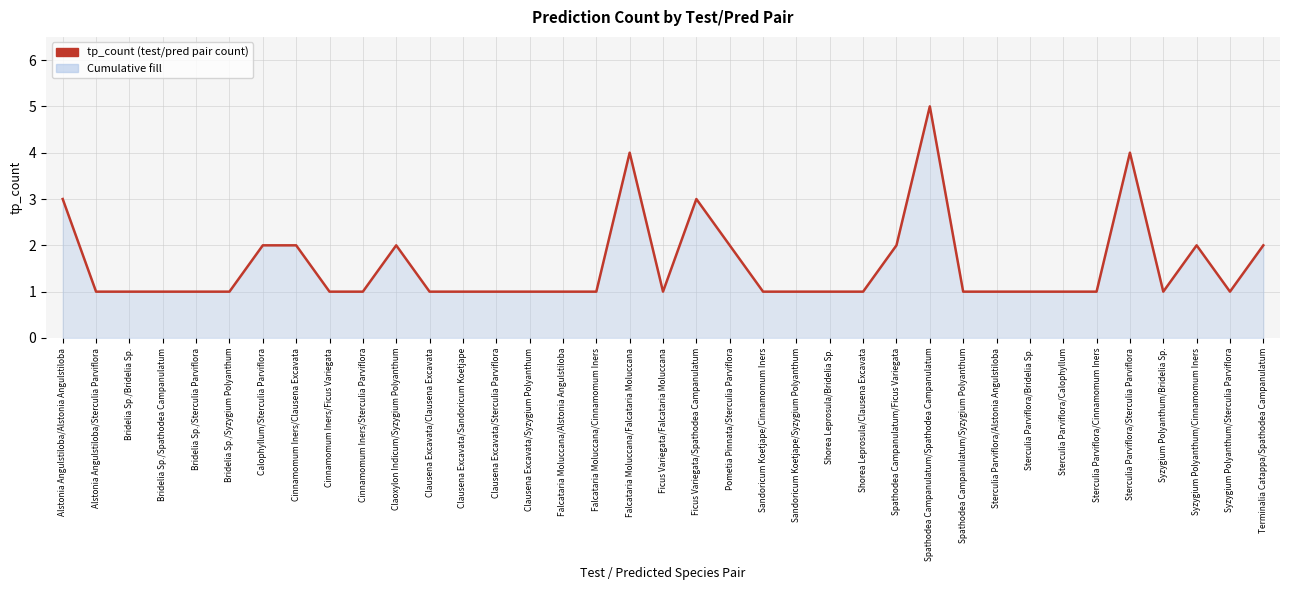

Reading right to left, list all the values displayed in this chart.

Terminalia Catappa/Spathodea Campanulatum=2	Syzygium Polyanthum/Sterculia Parviflora=1	Syzygium Polyanthum/Cinnamomum Iners=2	Syzygium Polyanthum/Bridelia Sp.=1	Sterculia Parviflora/Sterculia Parviflora=4	Sterculia Parviflora/Cinnamomum Iners=1	Sterculia Parviflora/Calophyllum=1	Sterculia Parviflora/Bridelia Sp.=1	Sterculia Parviflora/Alstonia Angulstiloba=1	Spathodea Campanulatum/Syzygium Polyanthum=1	Spathodea Campanulatum/Spathodea Campanulatum=5	Spathodea Campanulatum/Ficus Variegata=2	Shorea Leprosula/Clausena Excavata=1	Shorea Leprosula/Bridelia Sp.=1	Sandoricum Koetjape/Syzygium Polyanthum=1	Sandoricum Koetjape/Cinnamomum Iners=1	Pometia Pinnata/Sterculia Parviflora=2	Ficus Variegata/Spathodea Campanulatum=3	Ficus Variegata/Falcataria Moluccana=1	Falcataria Moluccana/Falcataria Moluccana=4	Falcataria Moluccana/Cinnamomum Iners=1	Falcataria Moluccana/Alstonia Angulstiloba=1	Clausena Excavata/Syzygium Polyanthum=1	Clausena Excavata/Sterculia Parviflora=1	Clausena Excavata/Sandoricum Koetjape=1	Clausena Excavata/Clausena Excavata=1	Claoxylon Indicum/Syzygium Polyanthum=2	Cinnamomum Iners/Sterculia Parviflora=1	Cinnamomum Iners/Ficus Variegata=1	Cinnamomum Iners/Clausena Excavata=2	Calophyllum/Sterculia Parviflora=2	Bridelia Sp./Syzygium Polyanthum=1	Bridelia Sp./Sterculia Parviflora=1	Bridelia Sp./Spathodea Campanulatum=1	Bridelia Sp./Bridelia Sp.=1	Alstonia Angulstiloba/Sterculia Parviflora=1	Alstonia Angulstiloba/Alstonia Angulstiloba=3